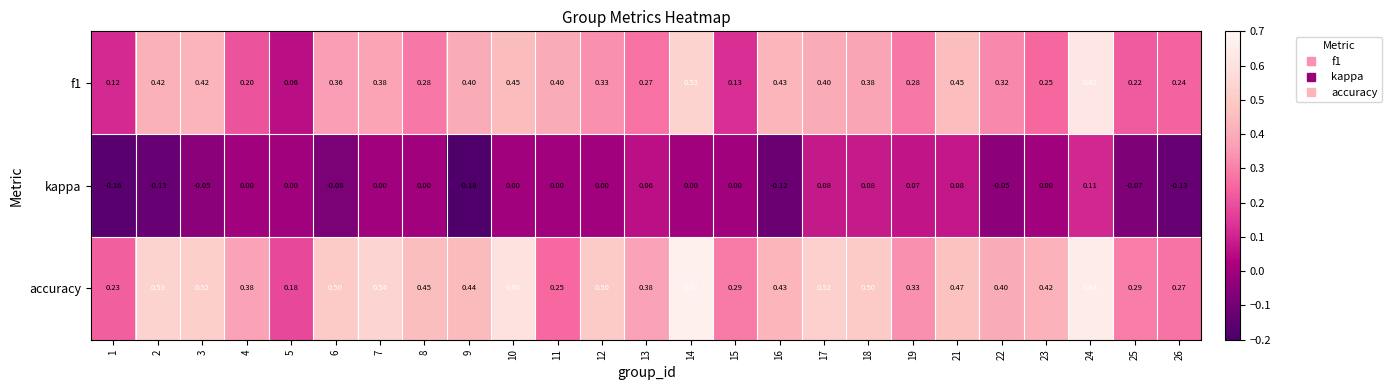

How many categories are shown in the chart?

25